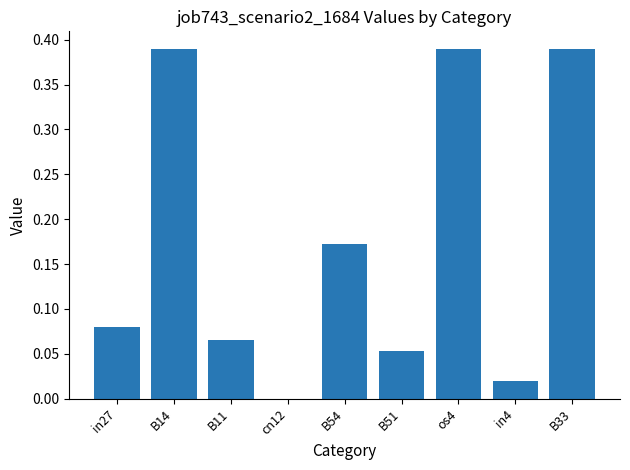

What is the sum of all values?

1.6